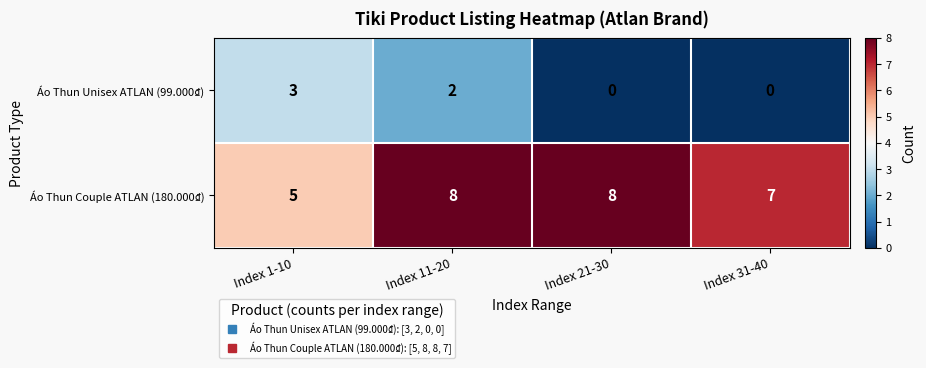

True or false: Áo Thun Couple ATLAN (180.000₫) has a value of 4 at Index 21-30.

False